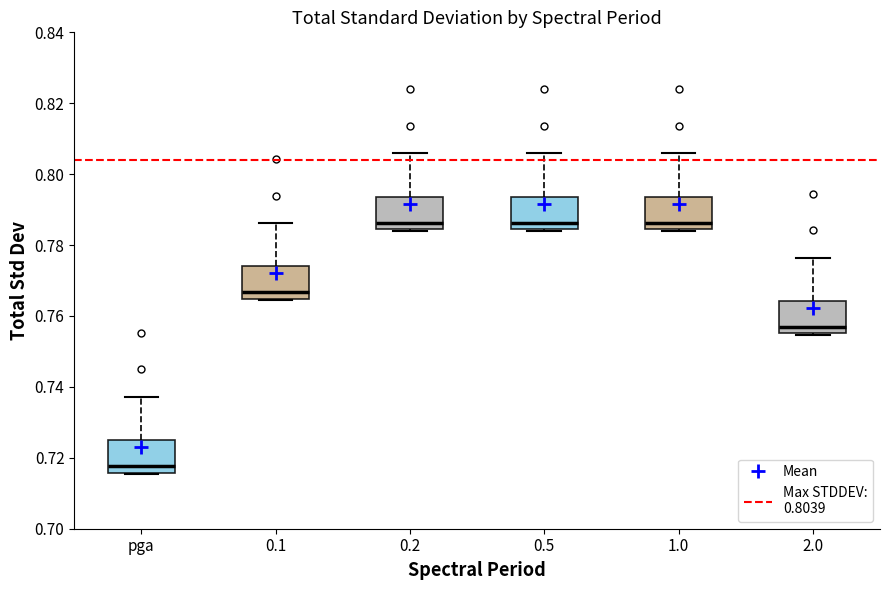

Reading left to right, transcribe this box plot: for each box, give where its median line is, the range the box spans, and where its two whiskers end, as read against the y-axis. The values are not printed on the chart, so give them approximately, as read against the axis.

pga: median 0.718, box 0.716 to 0.726, whiskers 0.716 to 0.738
0.1: median 0.766, box 0.764 to 0.774, whiskers 0.764 to 0.786
0.2: median 0.786, box 0.784 to 0.794, whiskers 0.784 to 0.806
0.5: median 0.786, box 0.784 to 0.794, whiskers 0.784 to 0.806
1.0: median 0.786, box 0.784 to 0.794, whiskers 0.784 to 0.806
2.0: median 0.756 (just above the box's lower edge), box 0.756 to 0.764, whiskers 0.754 to 0.776